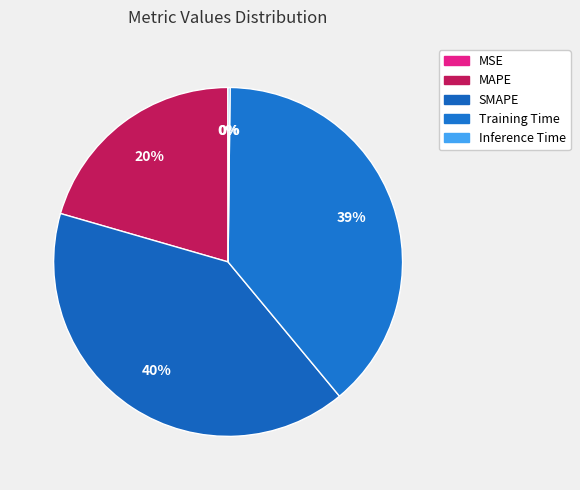

What is the ratio of the value at Training Time to the value at MAPE?

1.9